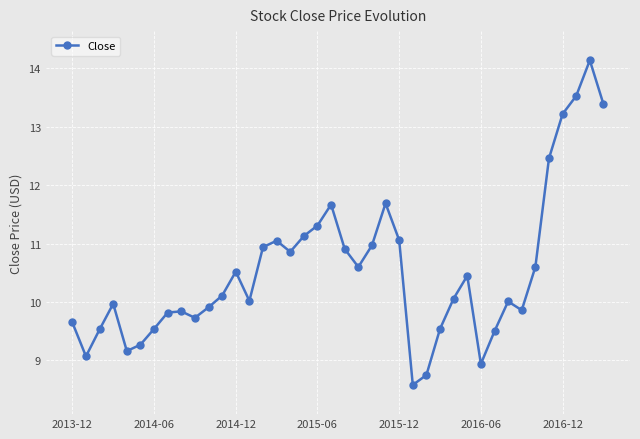

How many points are higher than both their immediate neighbors (excluding endpoints)?

9